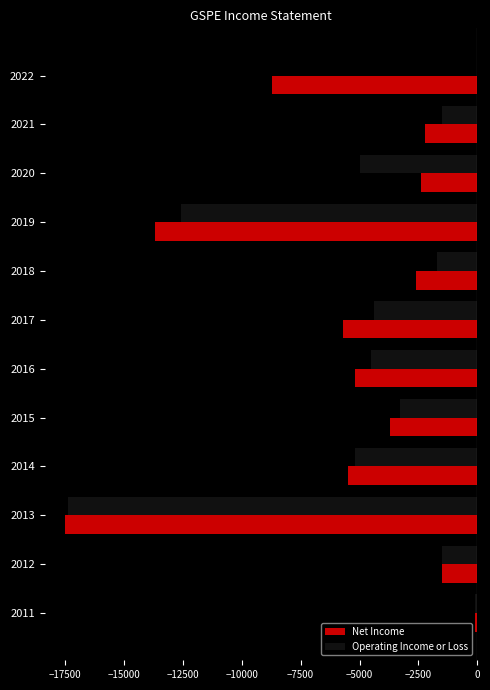

Which series changed the most between 2021 and 2020?

Operating Income or Loss